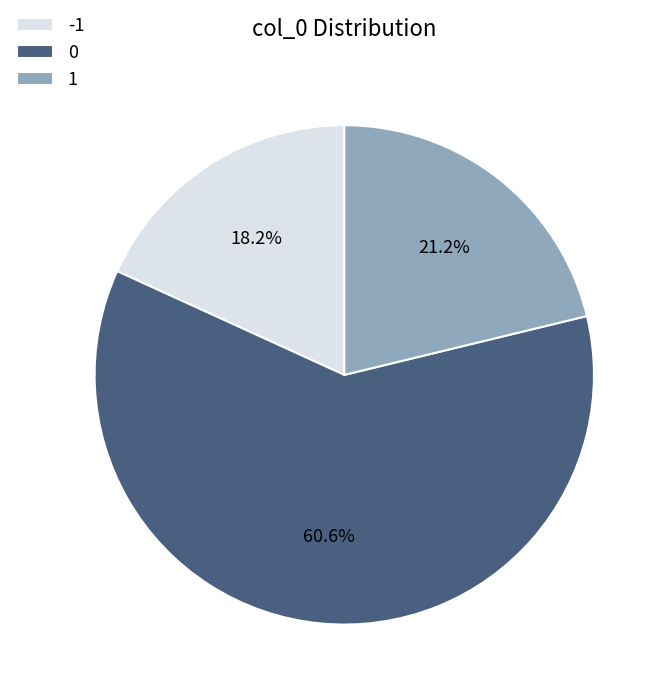

Which slice is the smallest?

-1